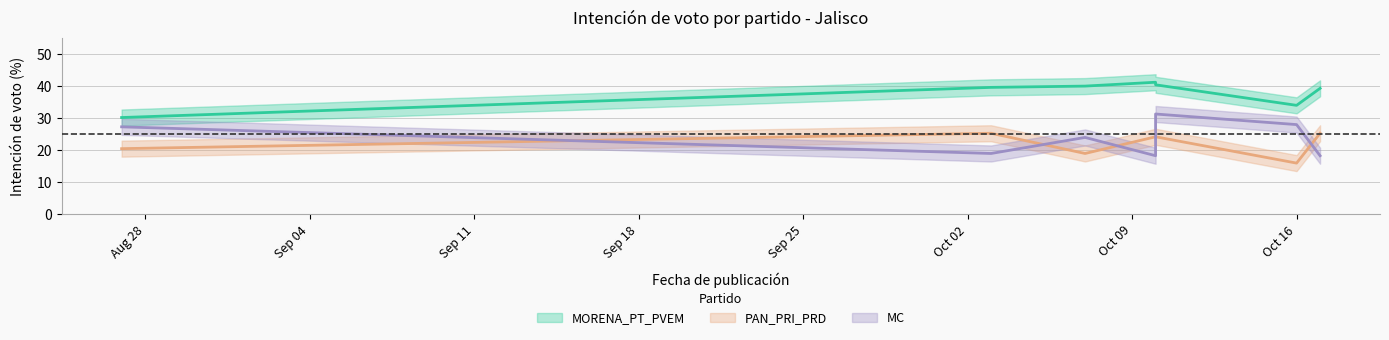

Does the chart display data point markers on the line(s)?

No